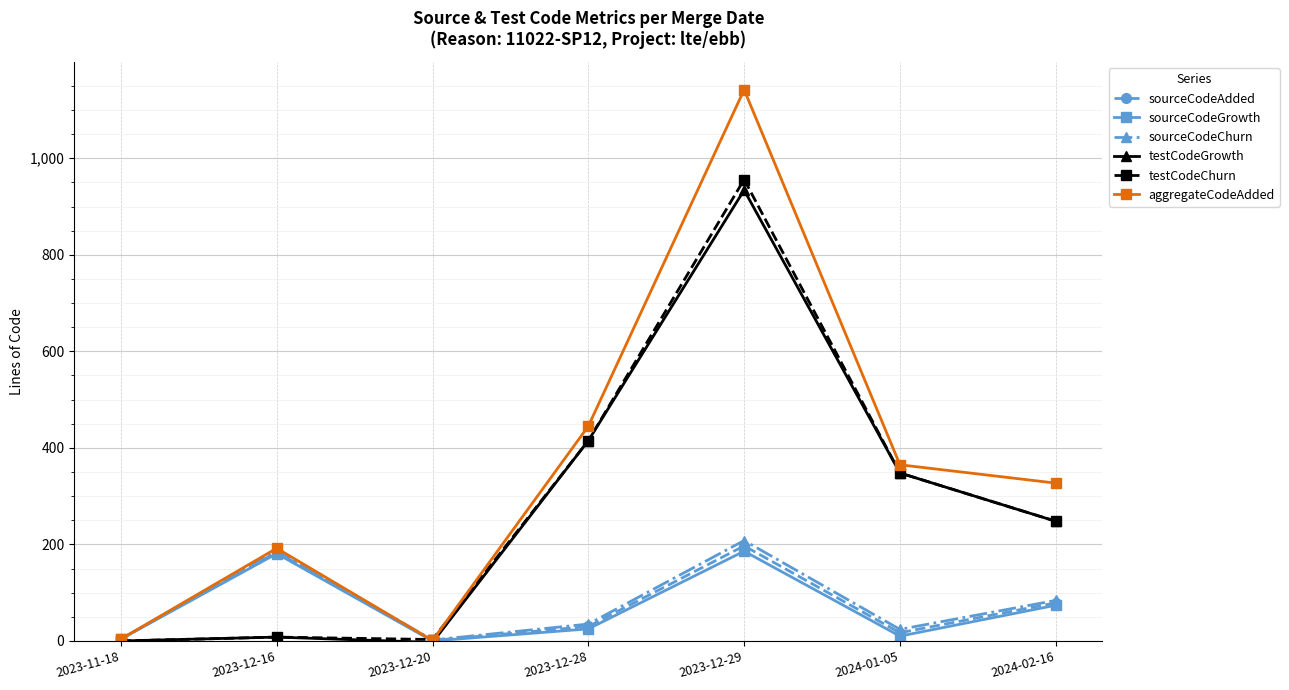

At which label is testCodeGrowth closest to 465?

2023-12-28